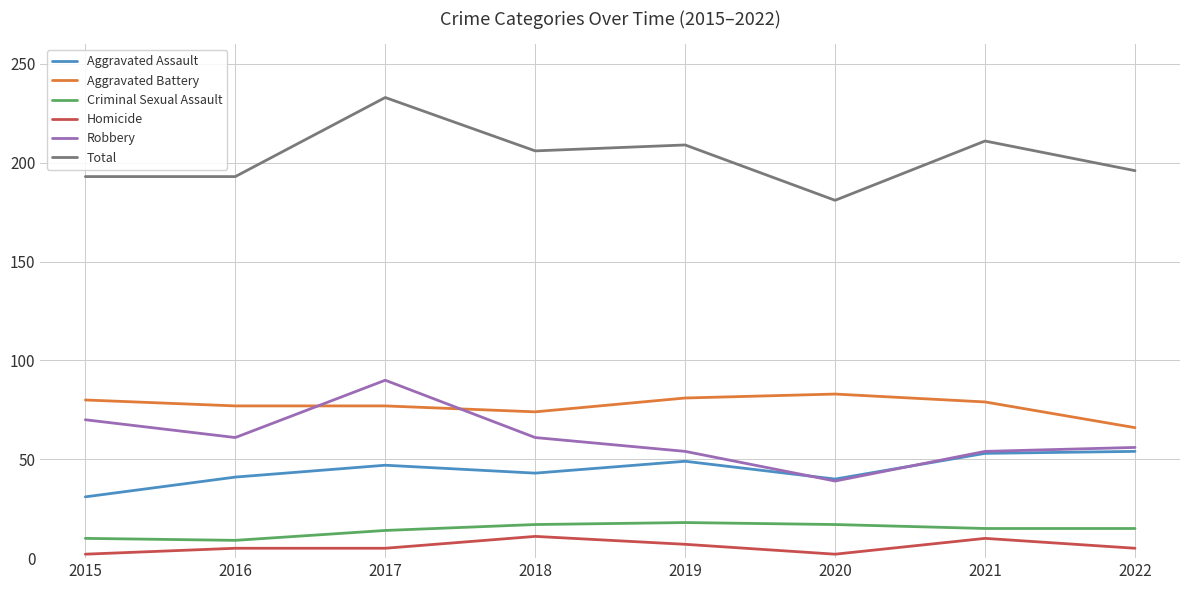

What is the sum of all Aggravated Battery values?

617